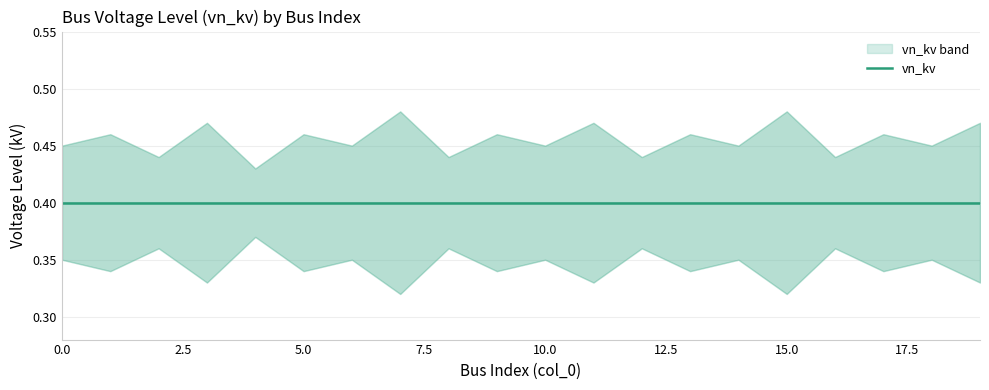

At which label is vn_kv_lower closest to 0?

7